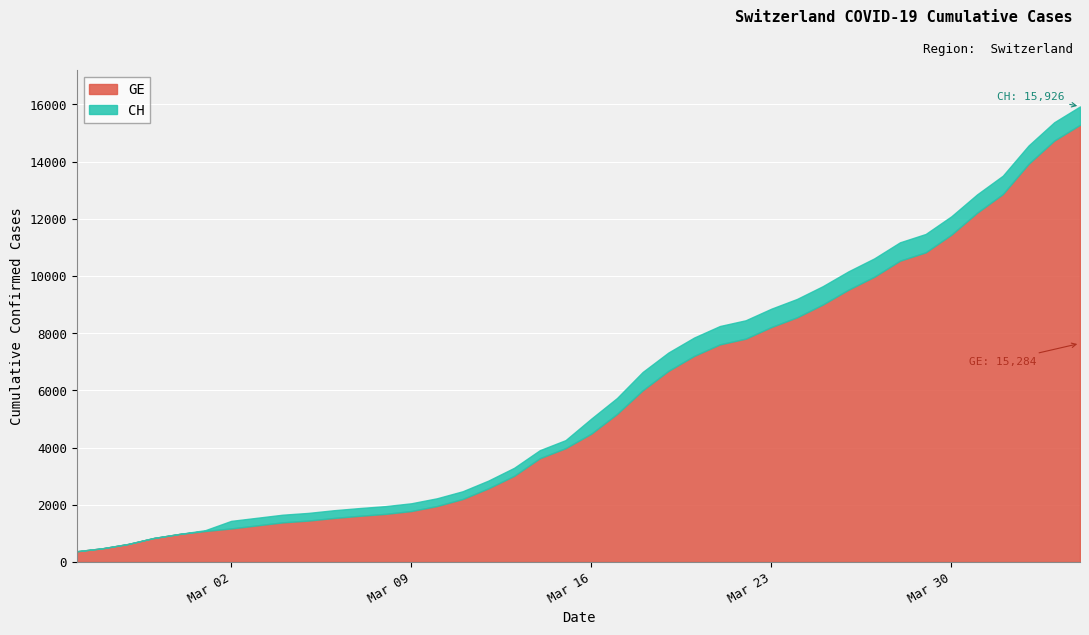

Rank the series by their maximum value, from highest to lowest.

CH, GE